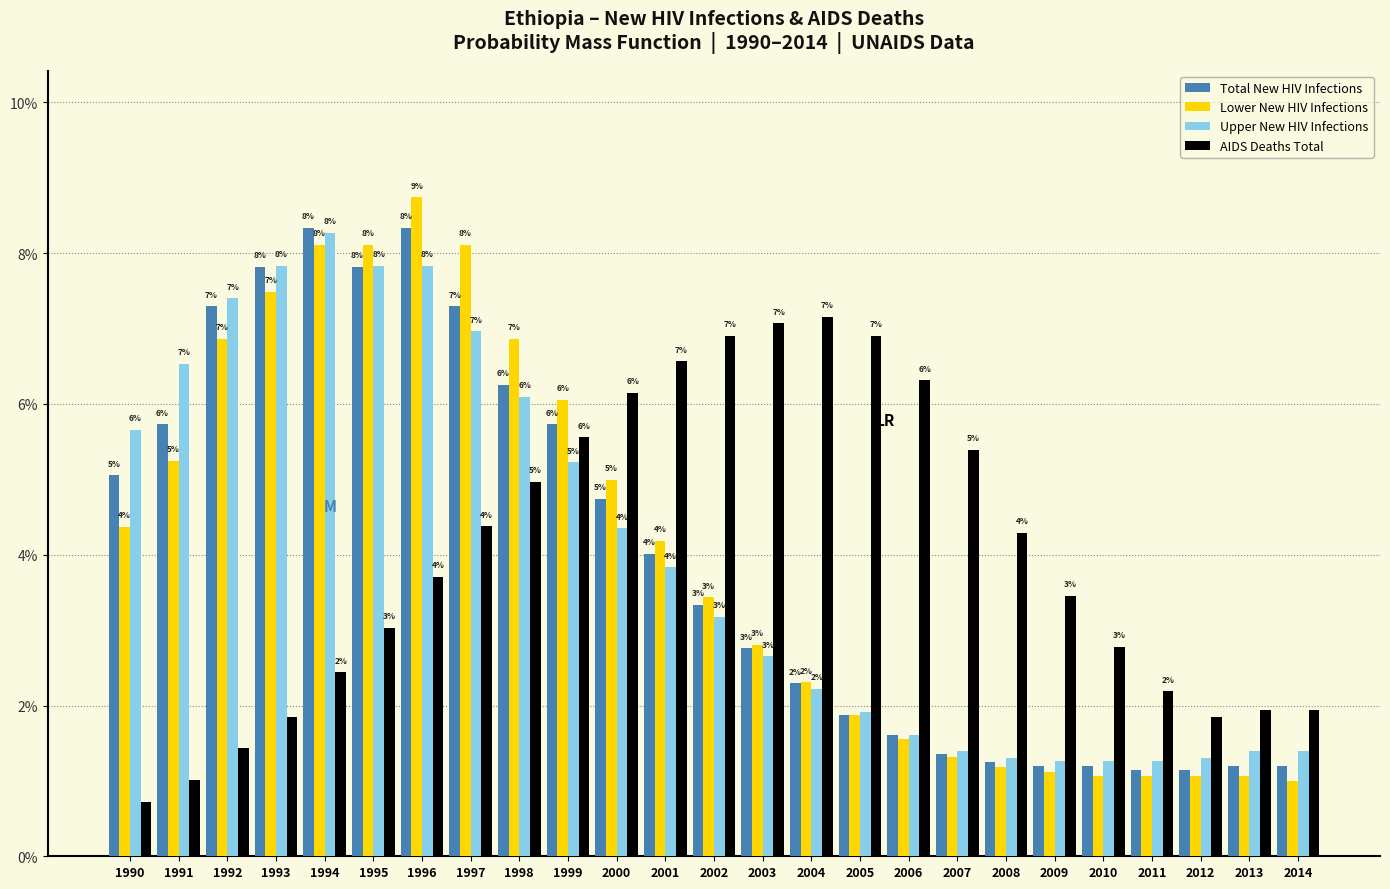

What are all the series names shown in the legend?

Total New HIV Infections, Lower New HIV Infections, Upper New HIV Infections, AIDS Deaths Total